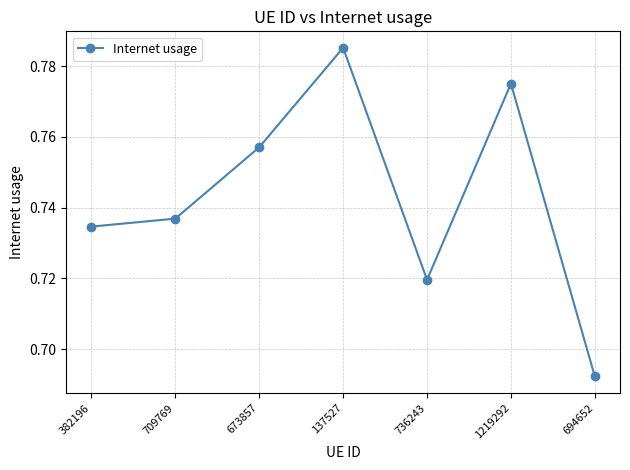

Rank the categories by value from highest to lowest.

137527, 1219292, 673857, 709769, 382196, 736243, 694652